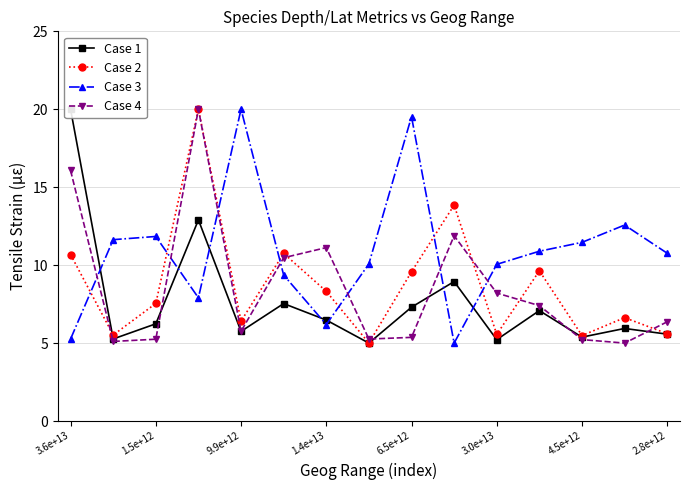

What is the total value across all series at 11?

35.0